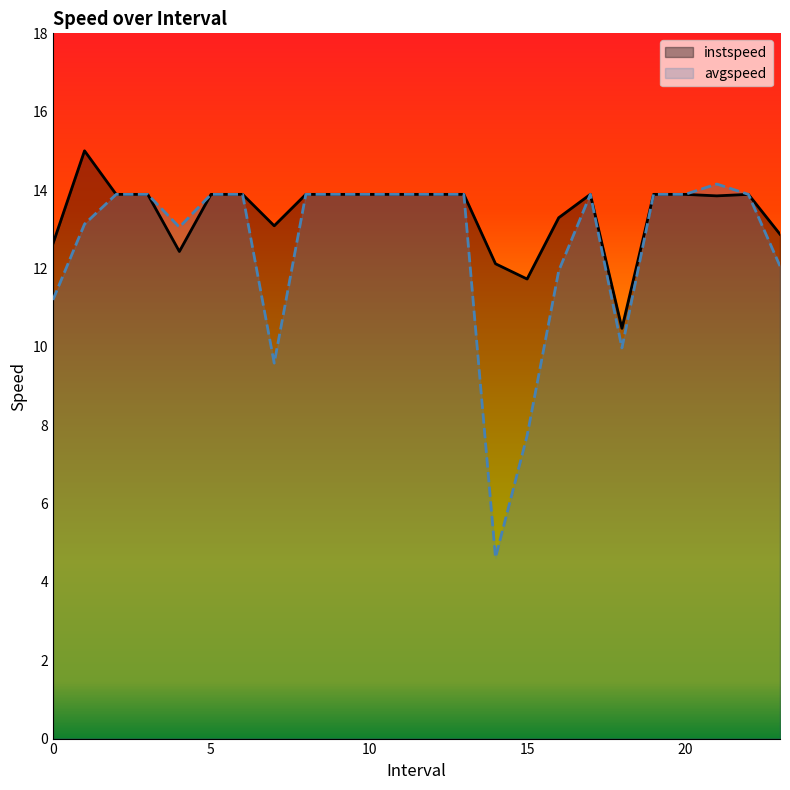

Reading left to right, transcribe all the data shown in this chart.

instspeed: 0.0=12.6	1.0=15.0	2.0=13.9	3.0=13.9	4.0=12.4	5.0=13.9	6.0=13.9	7.0=13.1	8.0=13.9	9.0=13.9	10.0=13.9	11.0=13.9	12.0=13.9	13.0=13.9	14.0=12.1	15.0=11.7	16.0=13.3	17.0=13.9	18.0=10.5	19.0=13.9	20.0=13.9	21.0=13.9	22.0=13.9	23.0=12.9
avgspeed: 0.0=11.2	1.0=13.1	2.0=13.9	3.0=13.9	4.0=13.1	5.0=13.9	6.0=13.9	7.0=9.6	8.0=13.9	9.0=13.9	10.0=13.9	11.0=13.9	12.0=13.9	13.0=13.9	14.0=4.6	15.0=7.7	16.0=11.9	17.0=13.9	18.0=10.0	19.0=13.9	20.0=13.9	21.0=14.2	22.0=13.9	23.0=12.1